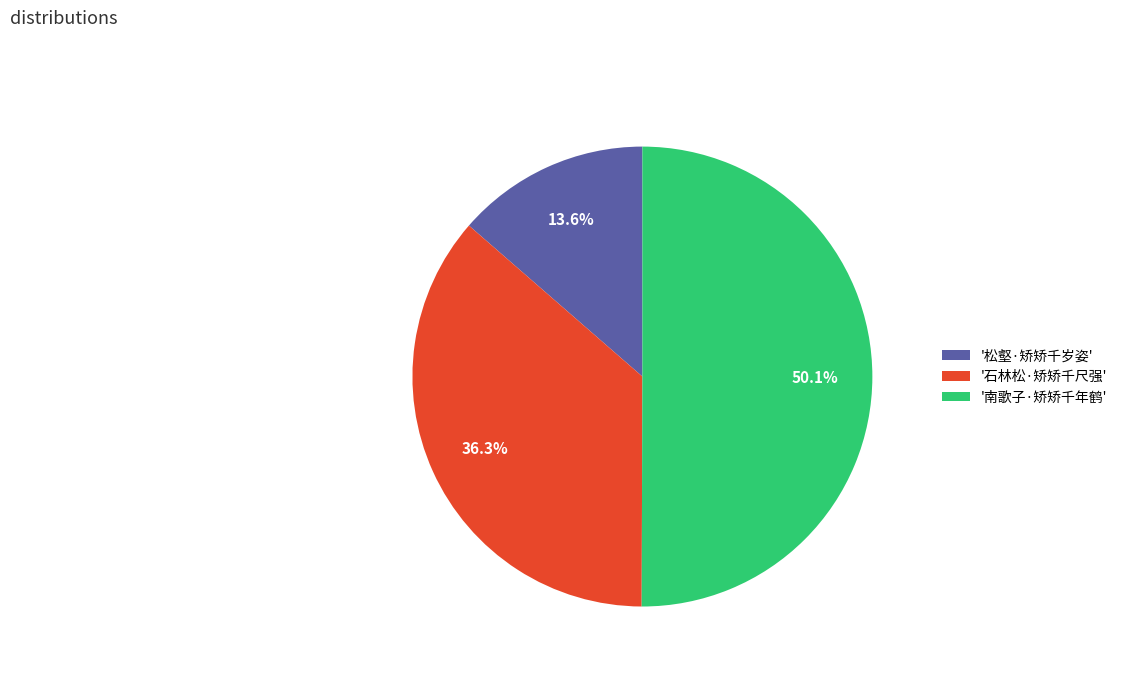

To the nearest percent, what is the difference between the largest and smallest slice percentages?

36%